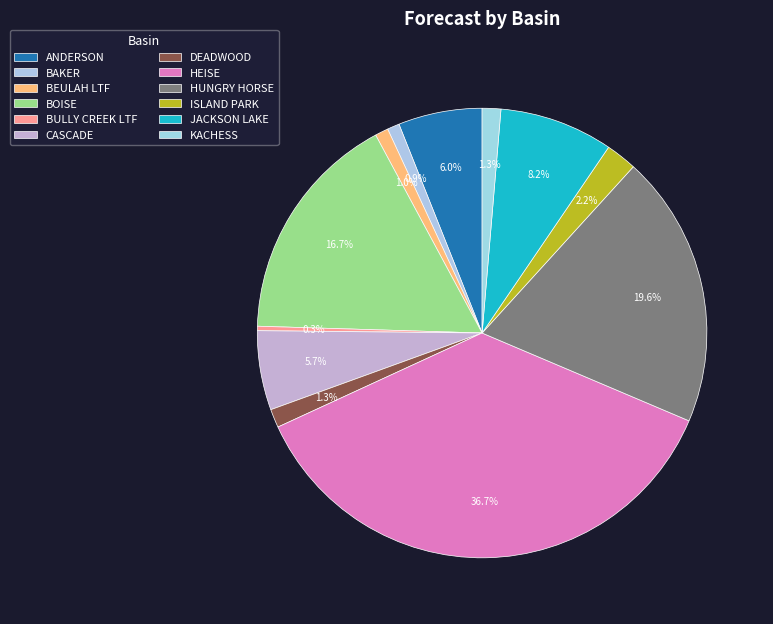

Does any single category account for the majority?

No